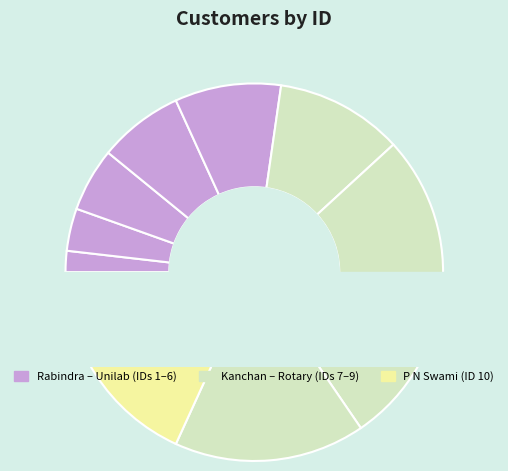

True or false: Panda Medical Store accounts for 22% of the total.

False